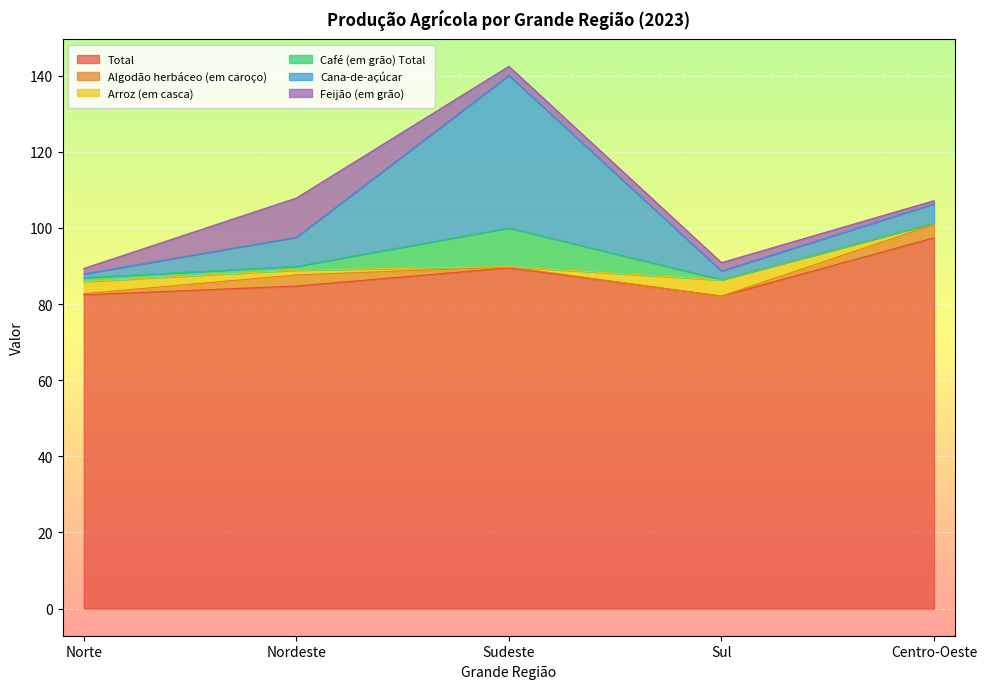

What is the label of the 1st point from the left?

Norte